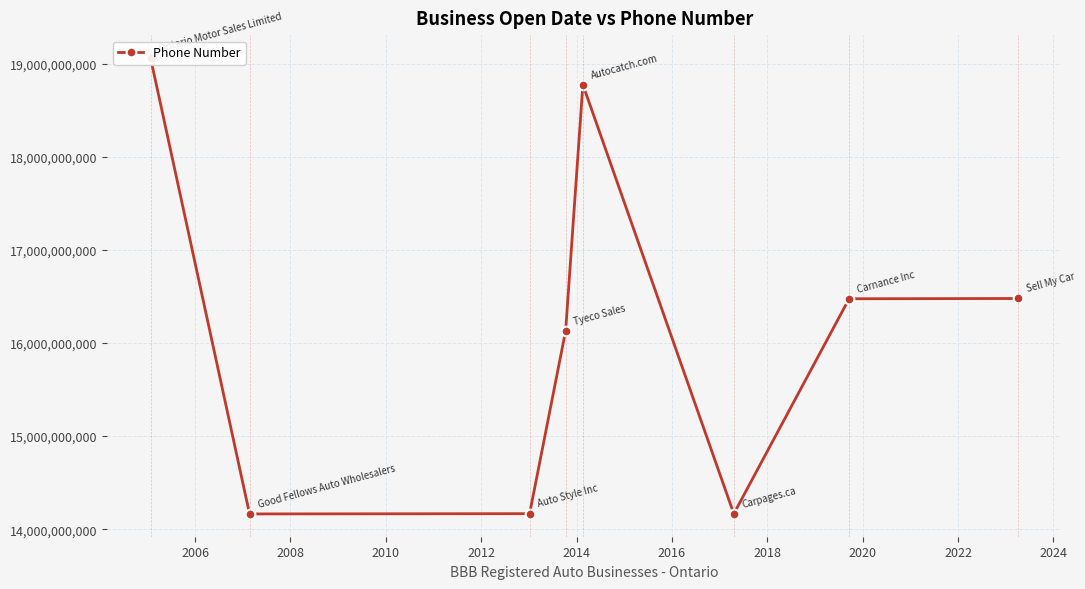

What is the difference between the values at 2016 and 2012?

2297496532